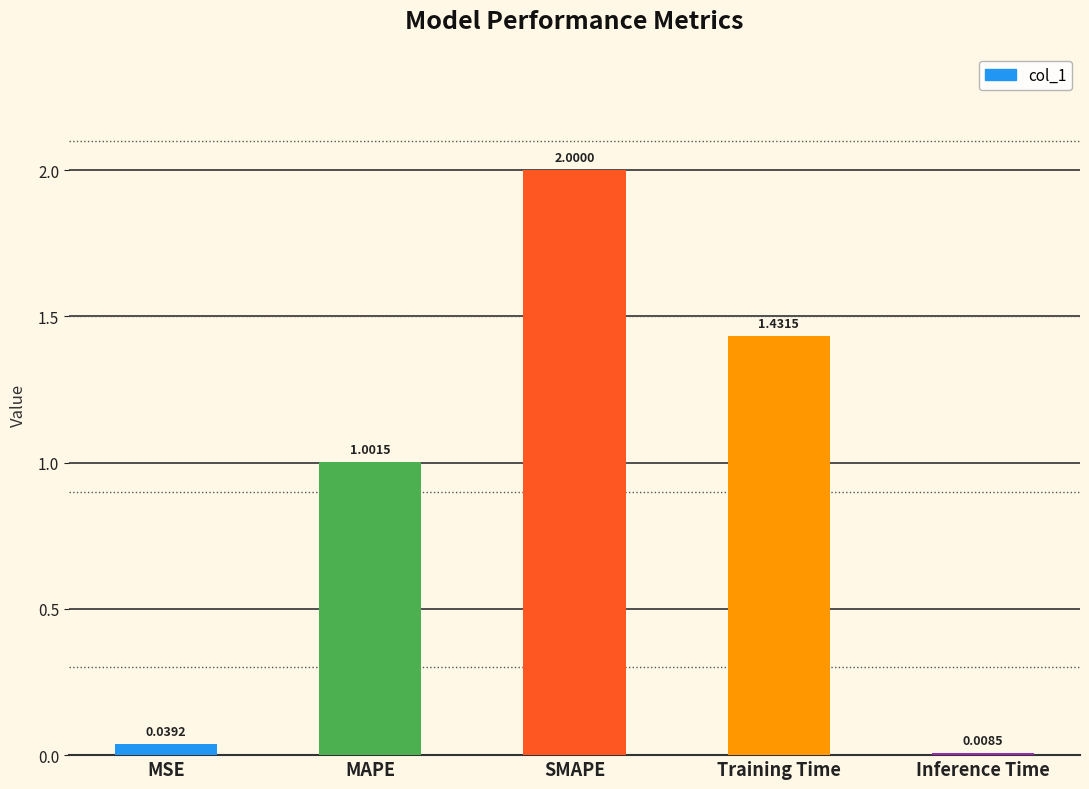

Which label corresponds to the largest value in the chart?

SMAPE